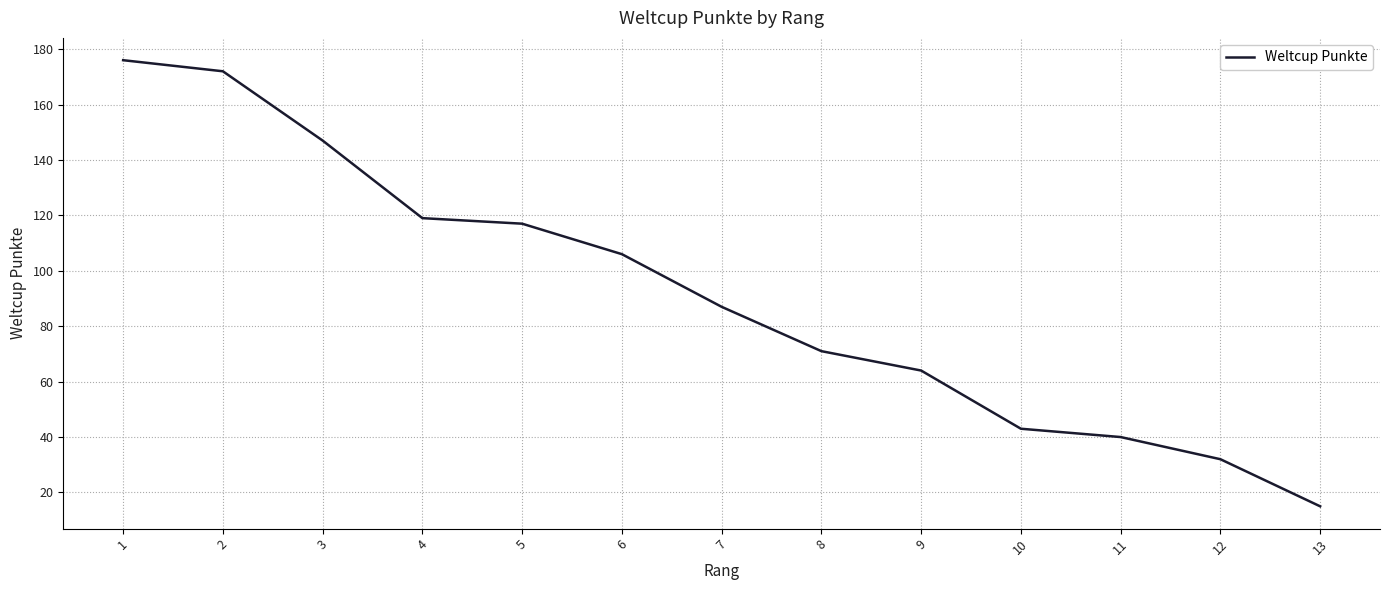

Which has a higher value, 8 or 4?

4